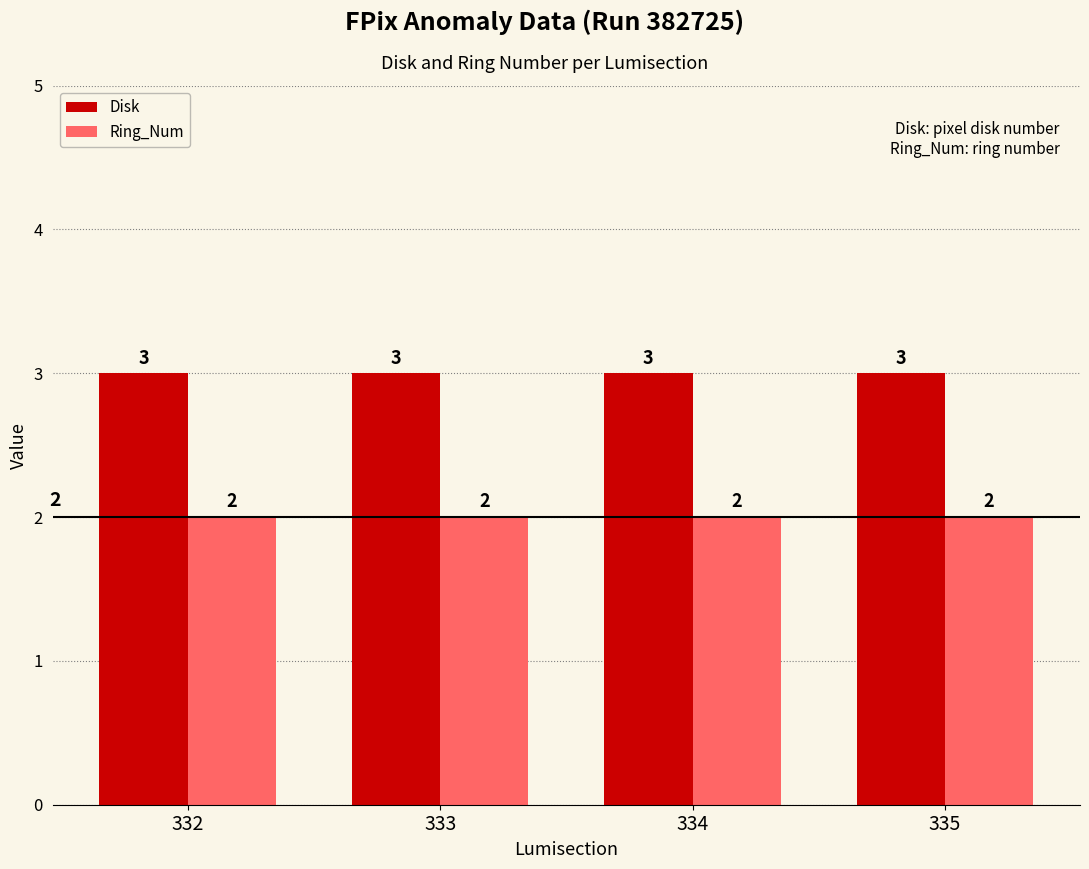

Rank the series by their maximum value, from lowest to highest.

Ring_Num, Disk